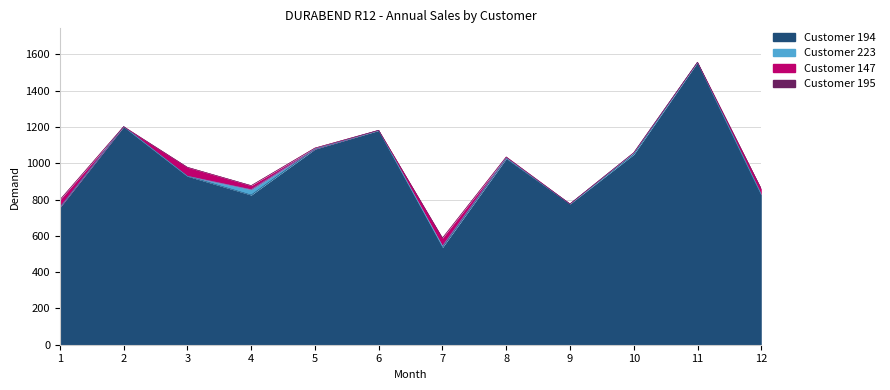

The value of Customer 147 at 6 is 20. True or false?

False